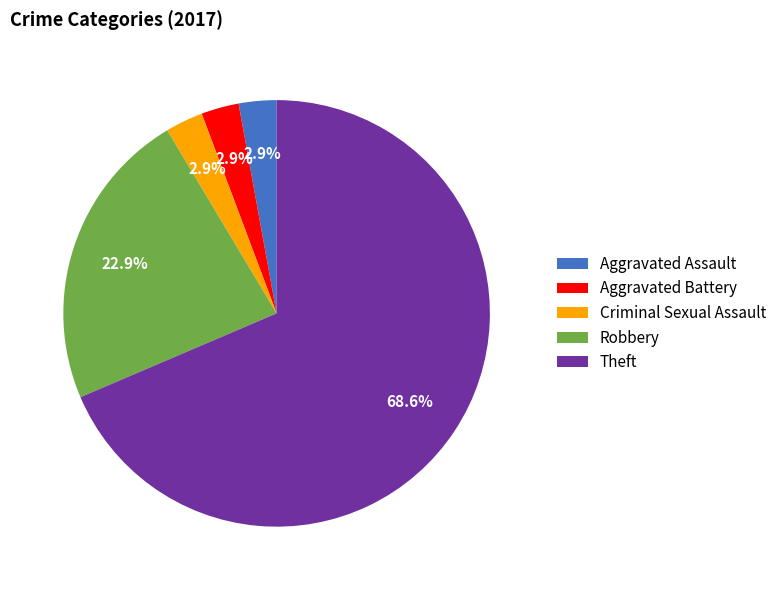

To the nearest percent, what portion does Aggravated Assault represent?

3%